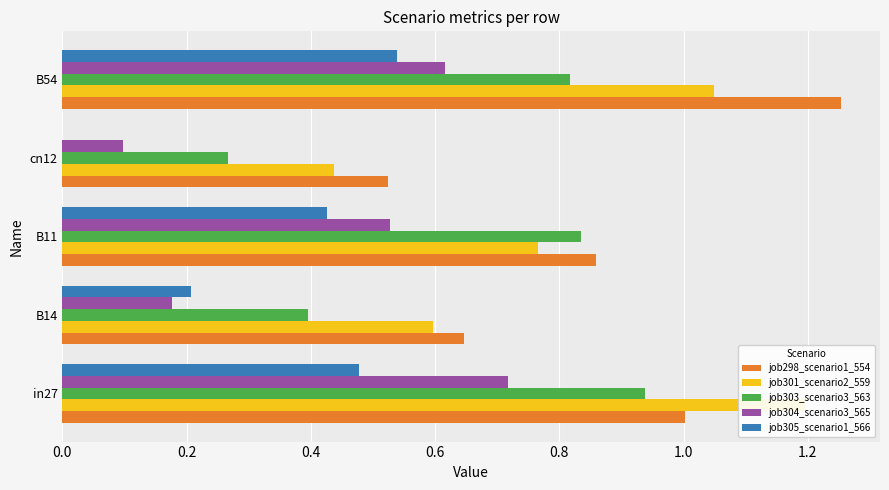

What is the difference between the job303_scenario3_563 values at B14 and in27?

0.5